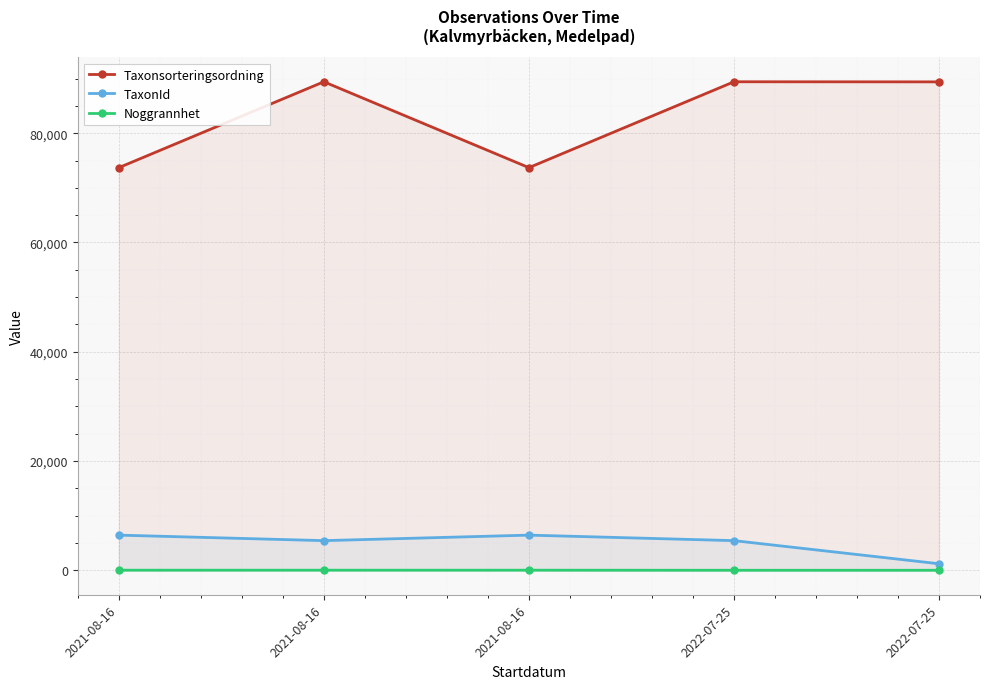

True or false: TaxonId and Taxonsorteringsordning intersect in this chart.

False